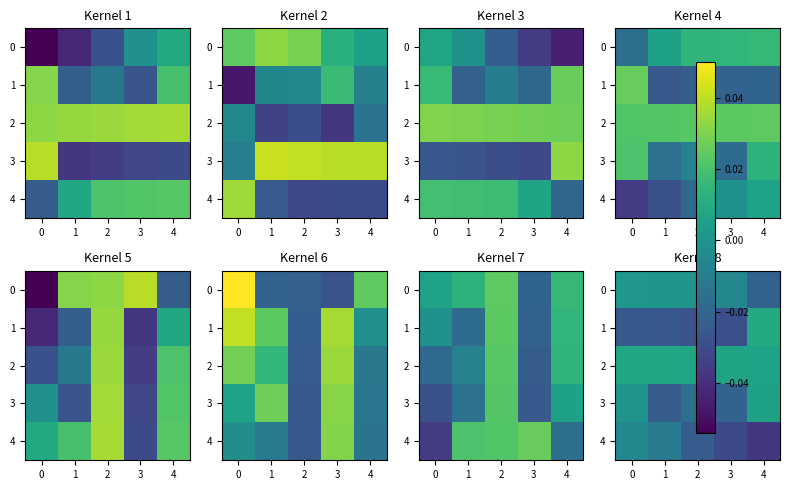

The 2 series shows 0.0 at 0. True or false?

False